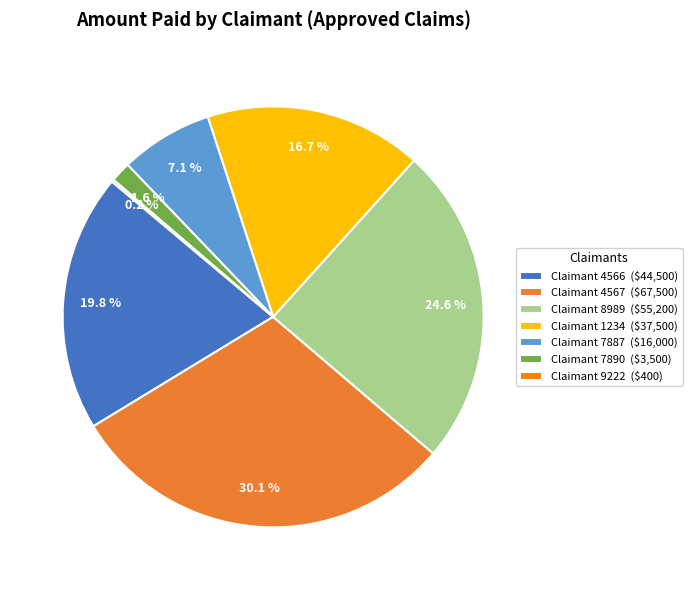

What portion of the pie excludes Claimant 7890 ($3,500)?

98.4%